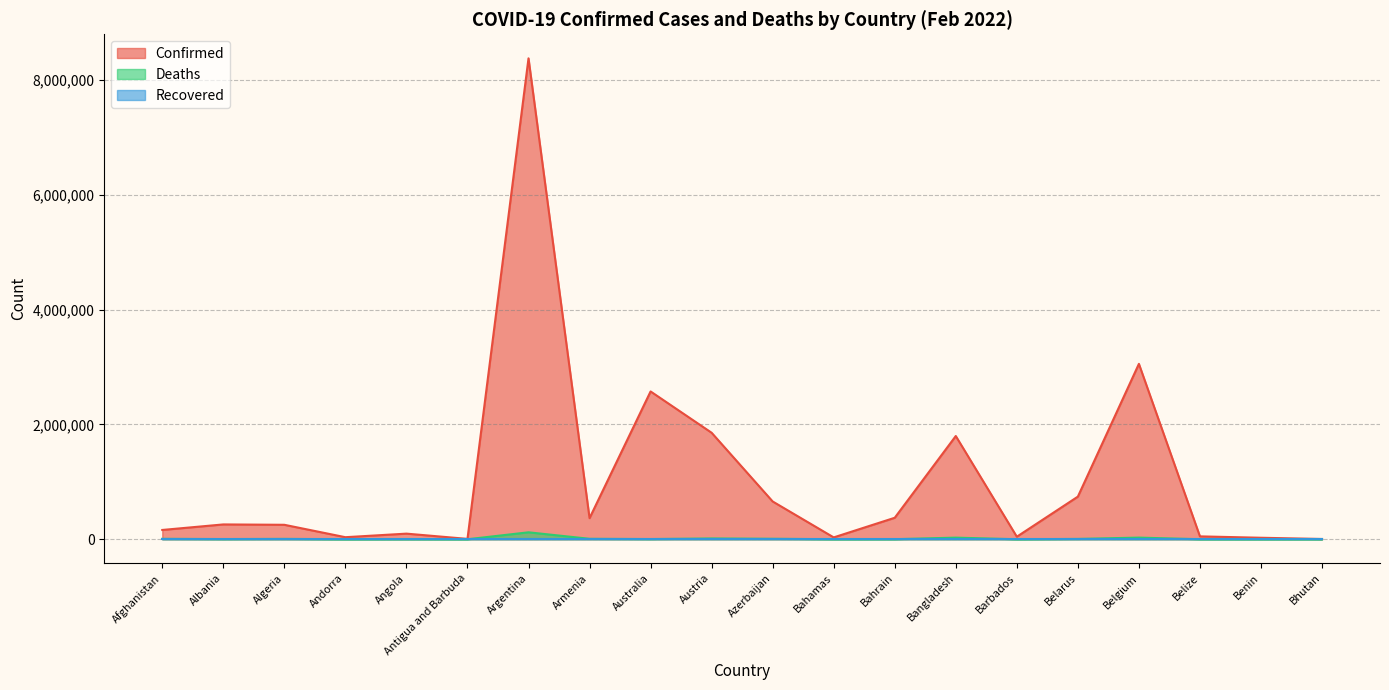

What is the average value of the Deaths series?

12106